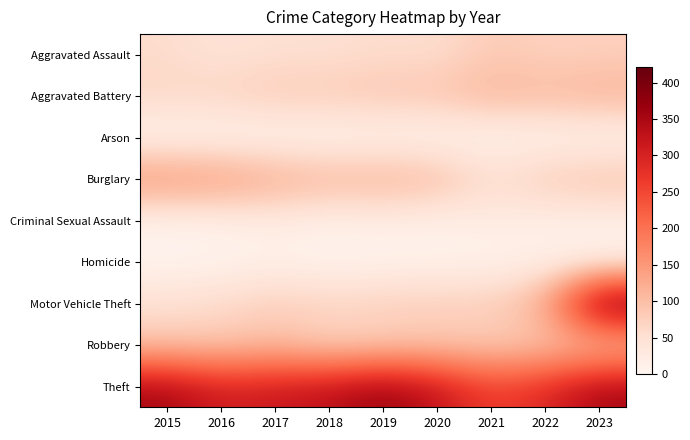

Which series changed the most between 2015 and 2021?

Burglary